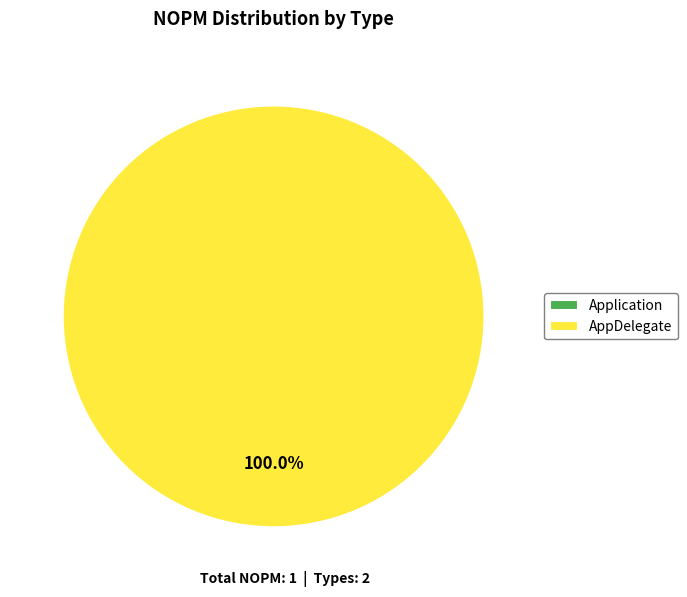

How many slices are in this pie chart?

2